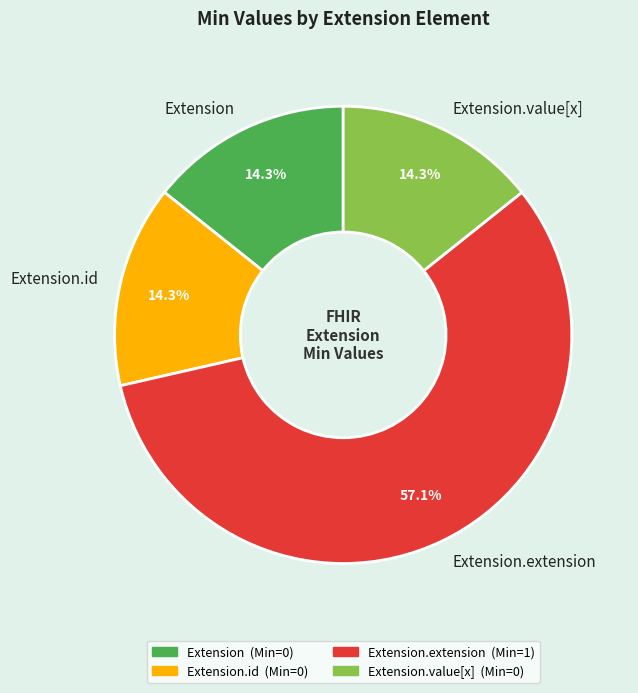

What percentage is NOT represented by Extension.id?

85.7%